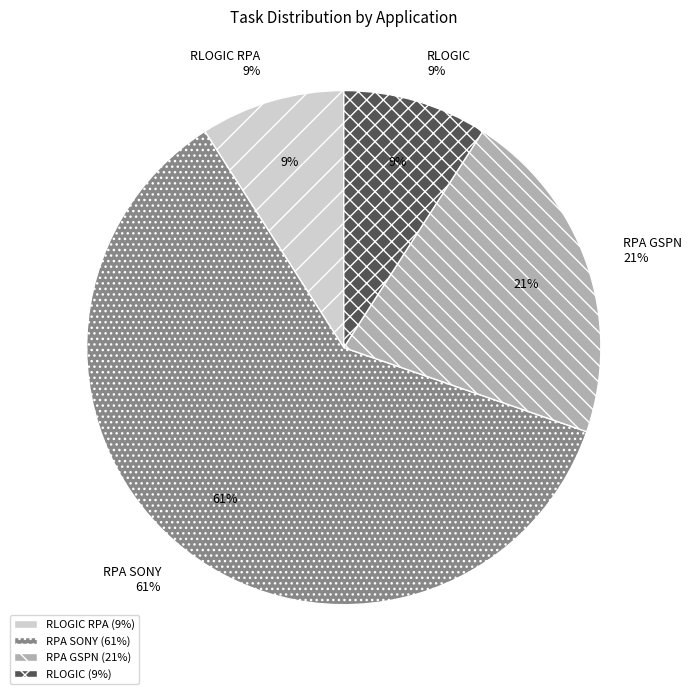

Which has a higher value, RPA GSPN or RPA SONY?

RPA SONY